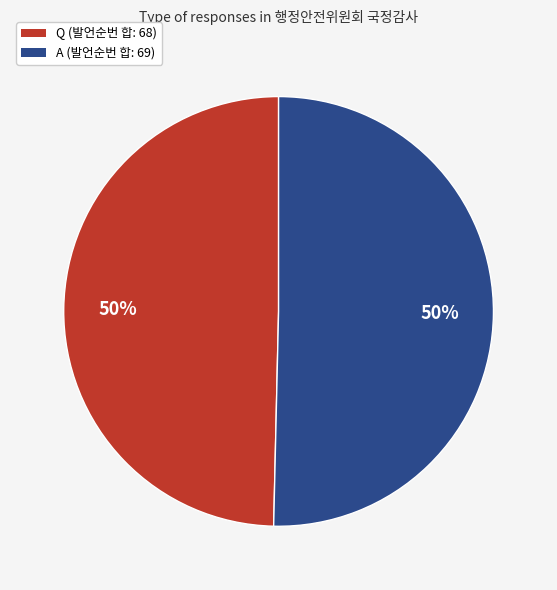

Do A and Q together represent more than half of the pie?

Yes